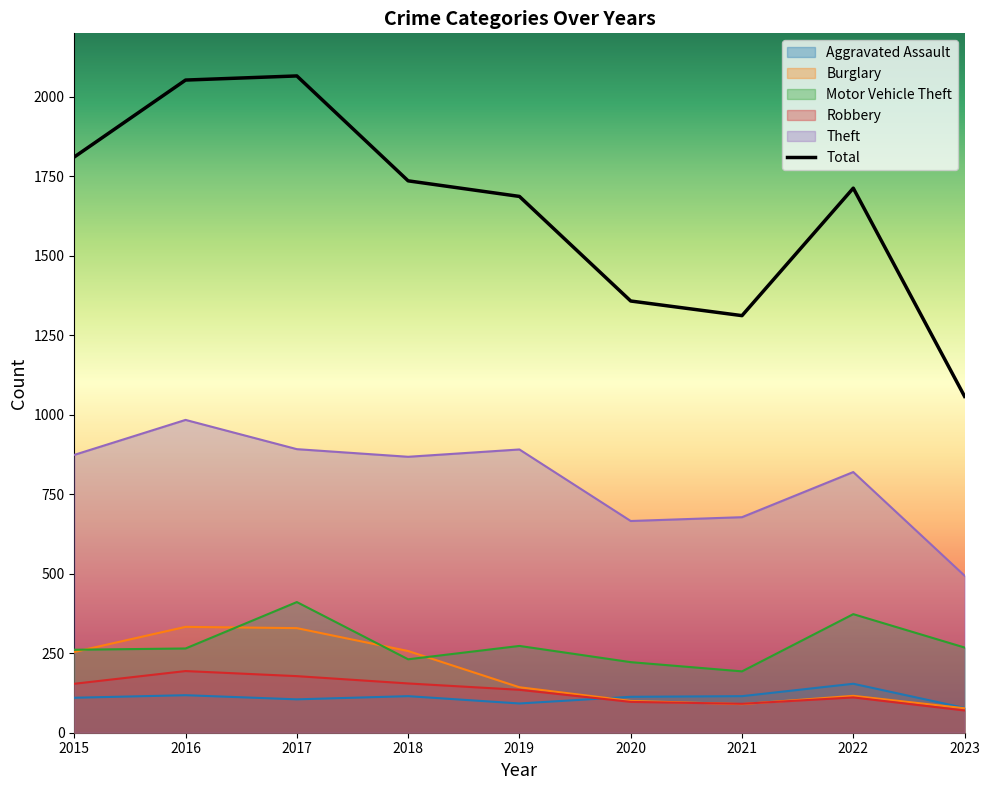

How many values are below 1713?

4